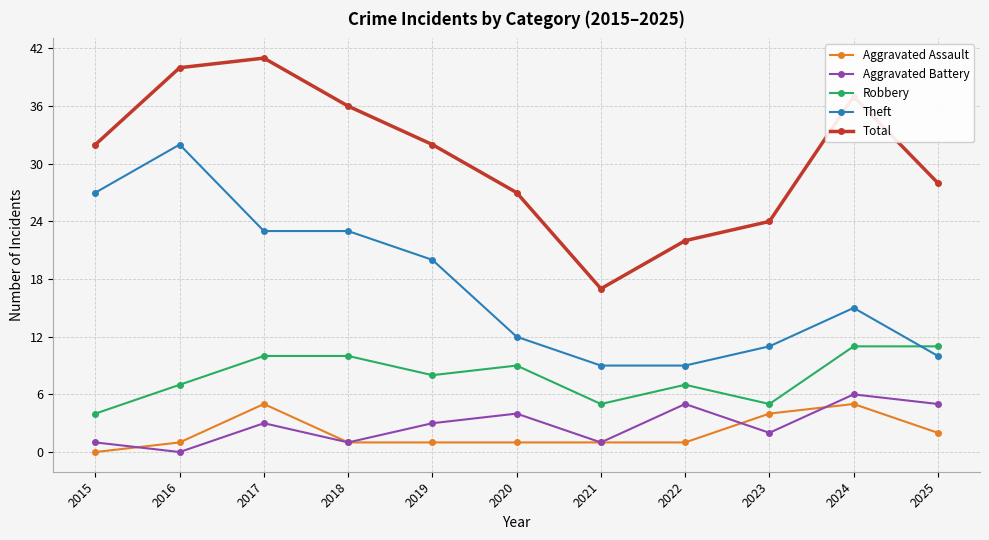

Where do Aggravated Battery and Aggravated Assault first cross each other?

2015 and 2016